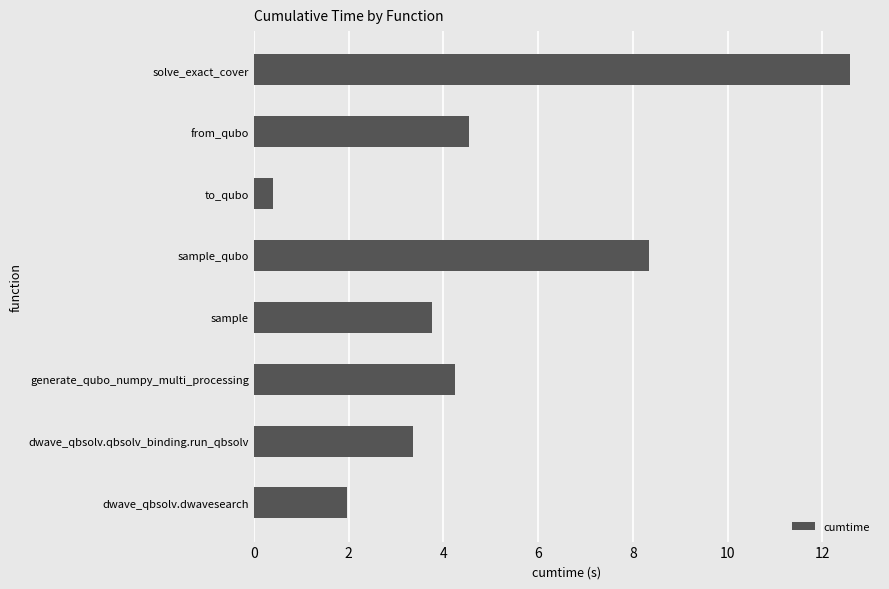

What is the change in value from generate_qubo_numpy_multi_processing to sample_qubo?

+4.1